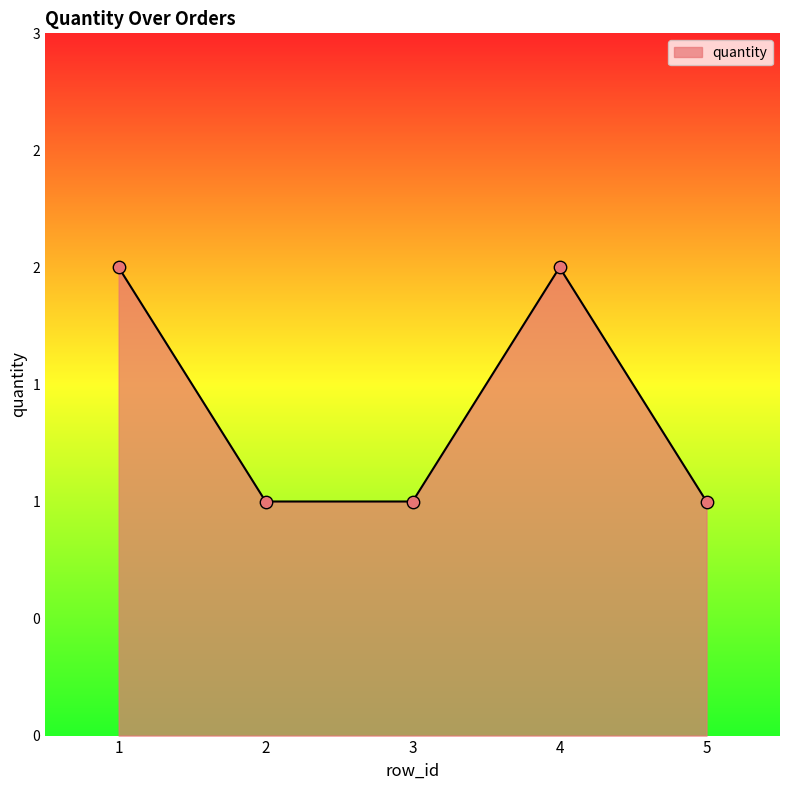

Is this an area chart (filled region under the line)?

Yes